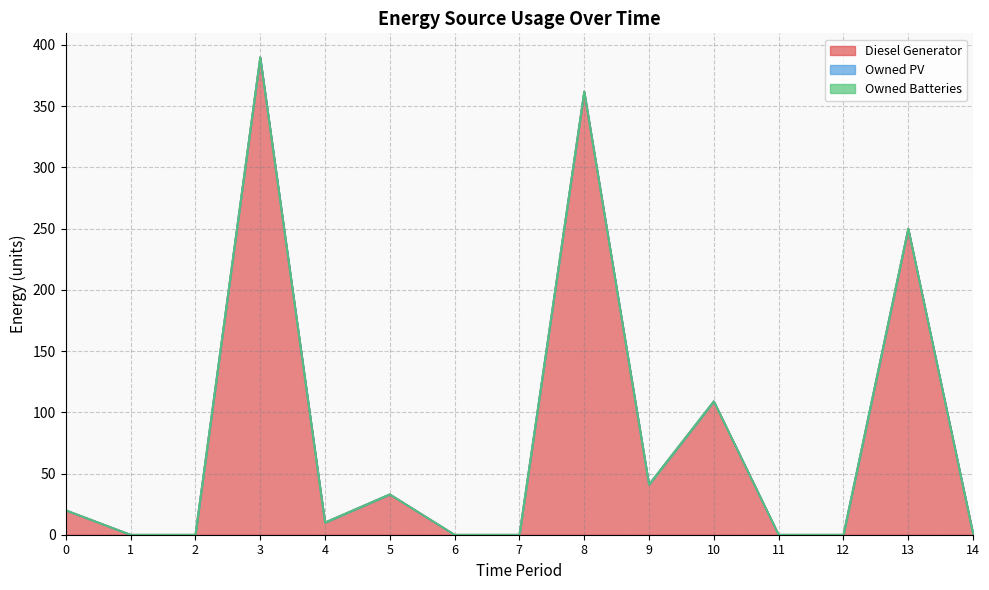

How many values in Diesel Generator are above zero?

9